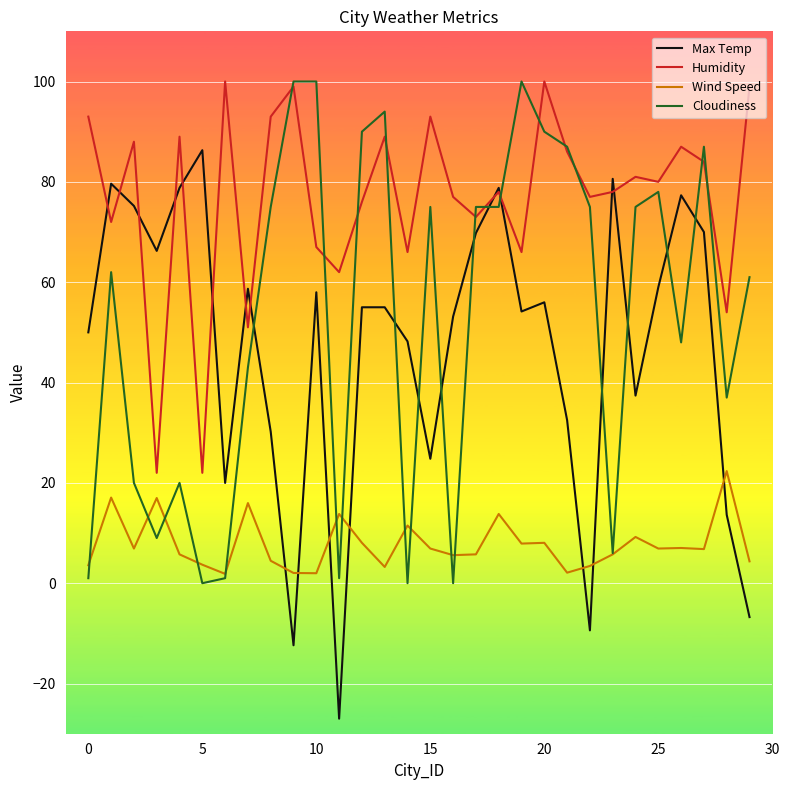

In Max Temp, how many points are lower than both neighbors (excluding endpoints)?

8